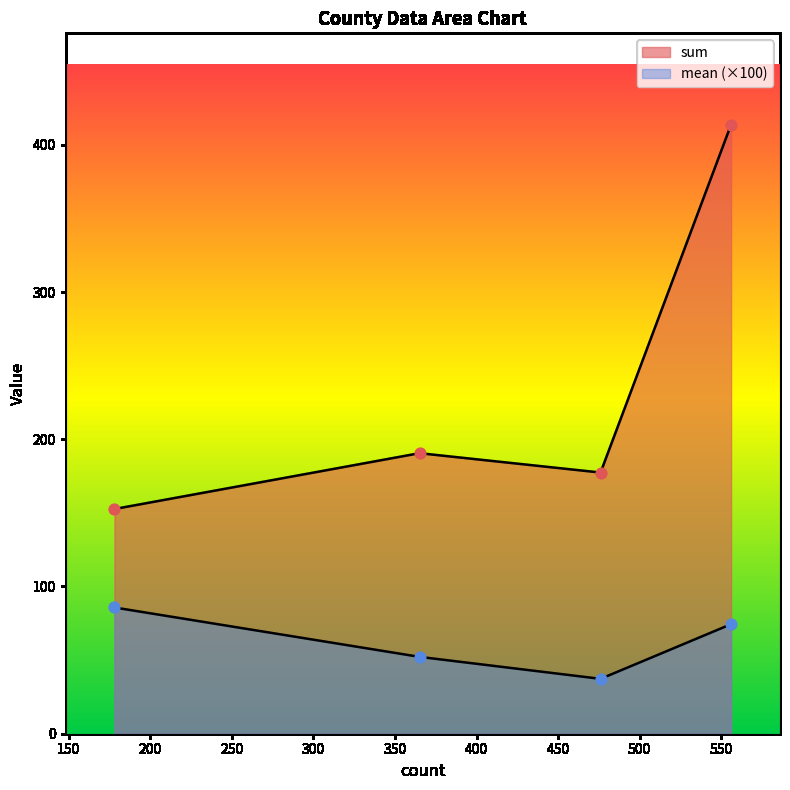

Which series reaches the maximum Y coordinate?

sum